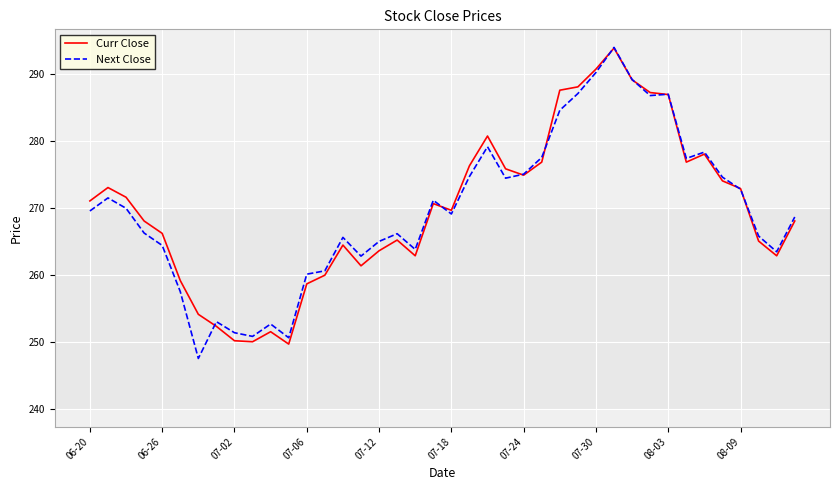

Count the number of categories in the chart.

40